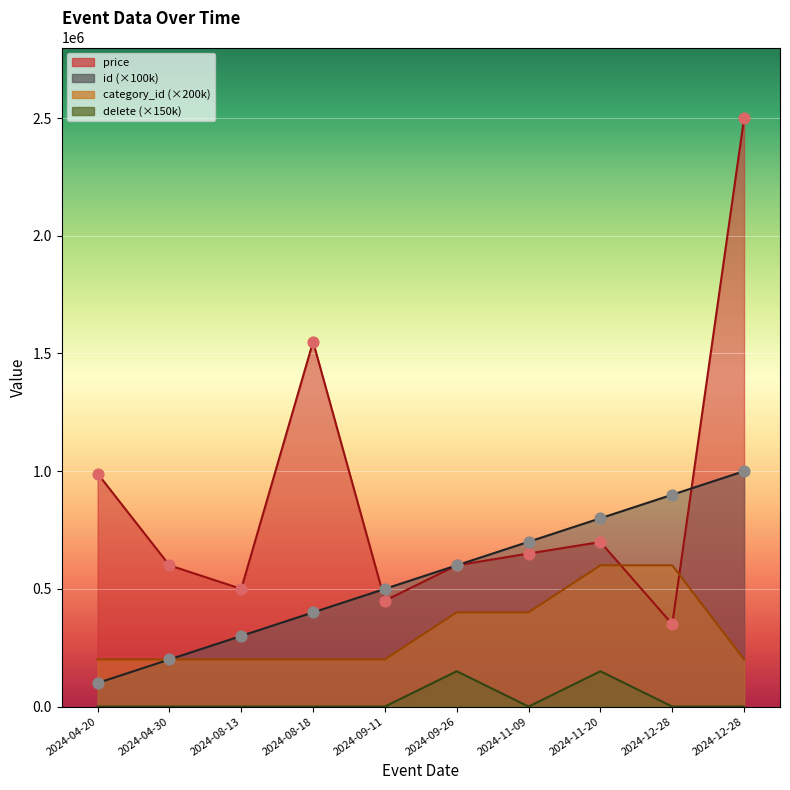

What are all the series names shown in the legend?

price, id, category_id, delete